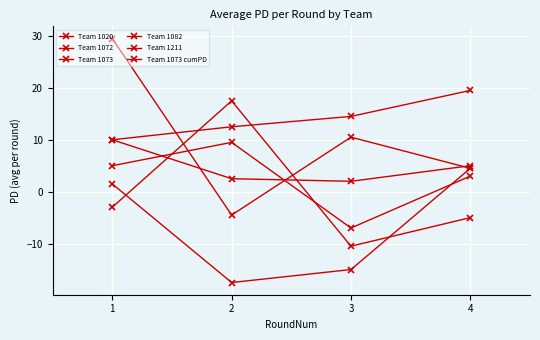

How many distinct data groups are displayed?

6